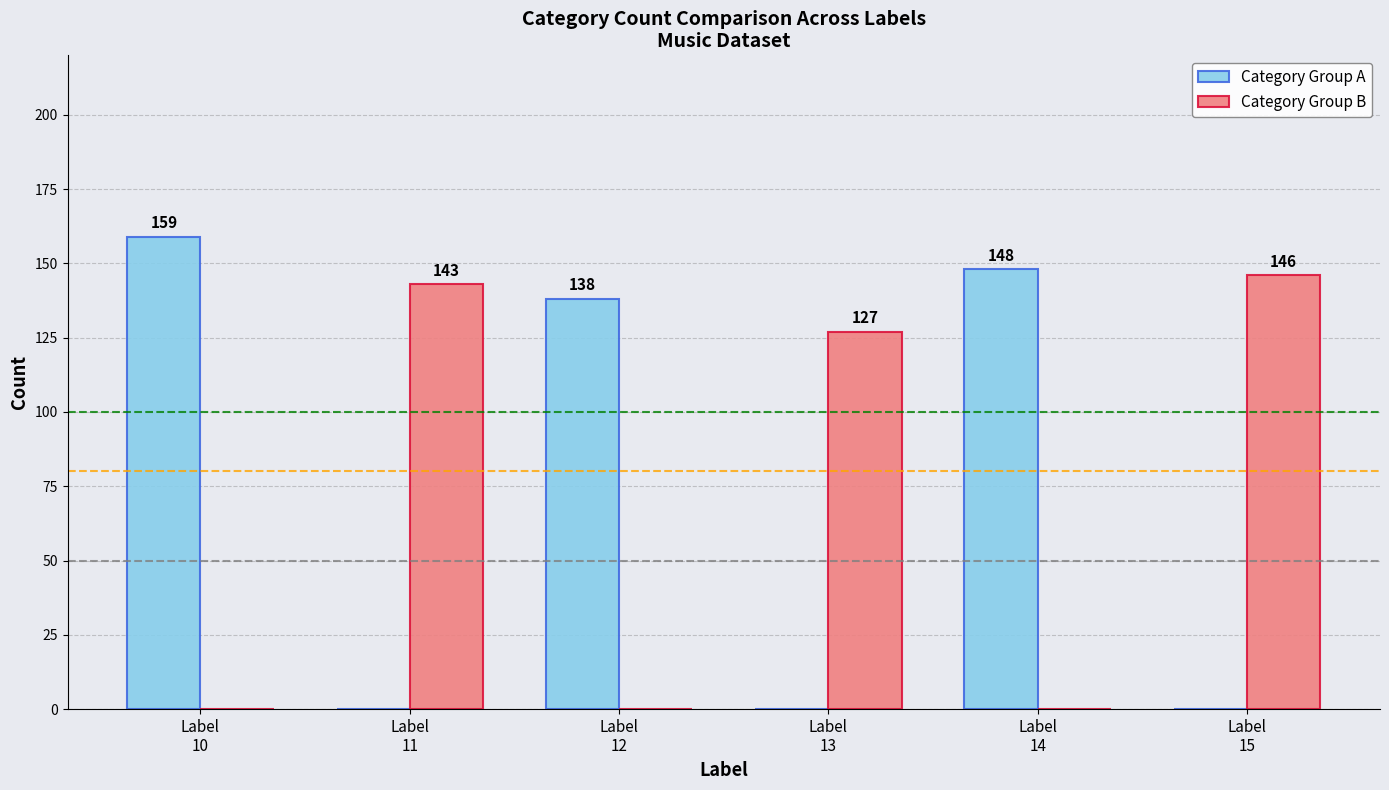

How many categories are shown in the chart?

6